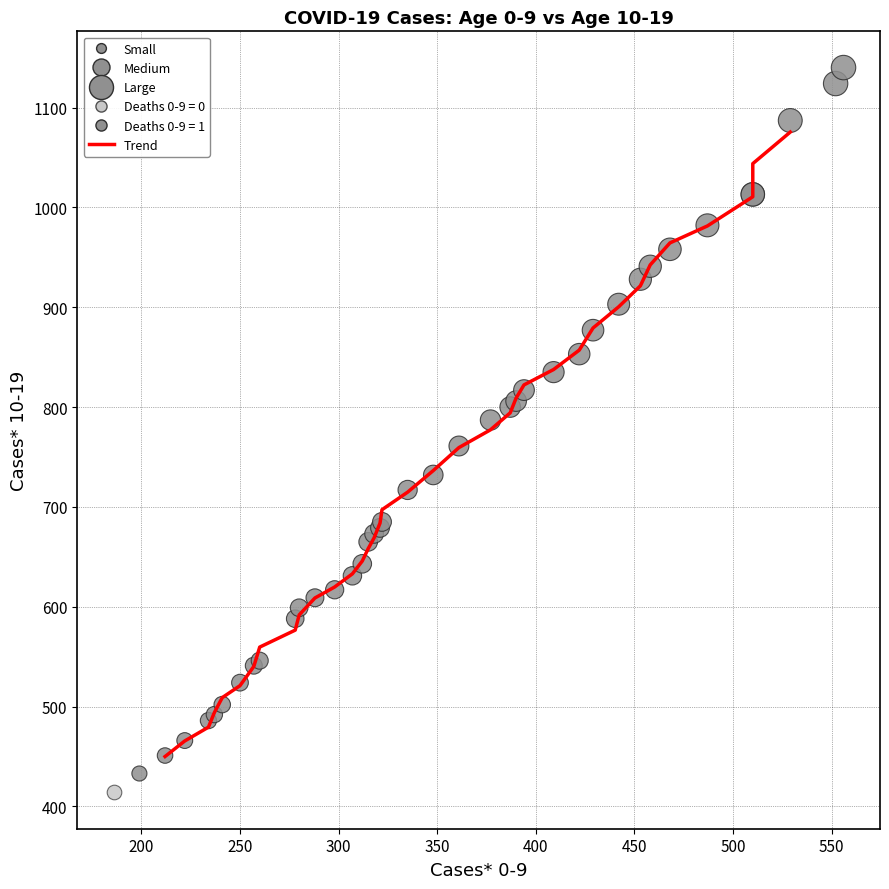

Which series reaches the maximum Y coordinate?

Deaths 0-9 = 1